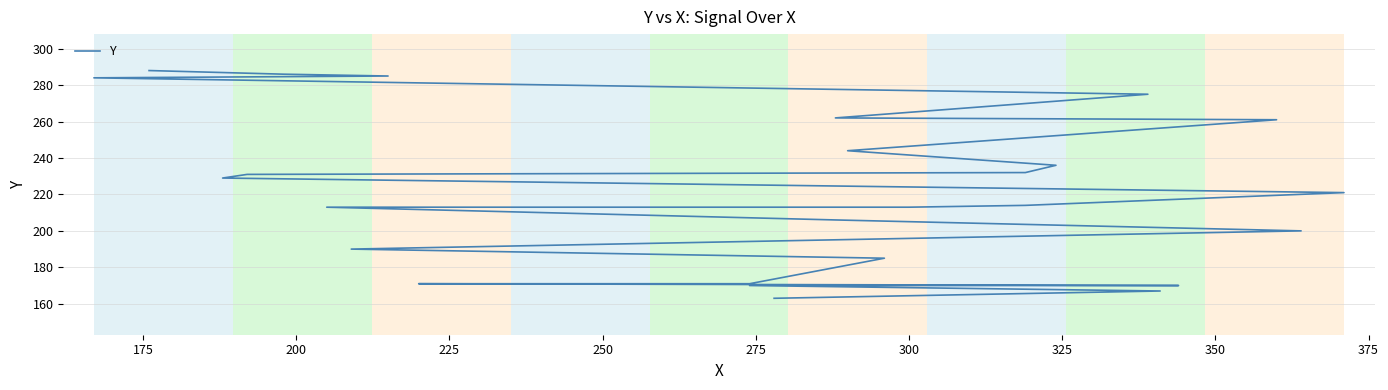

What is the smallest value displayed?

163